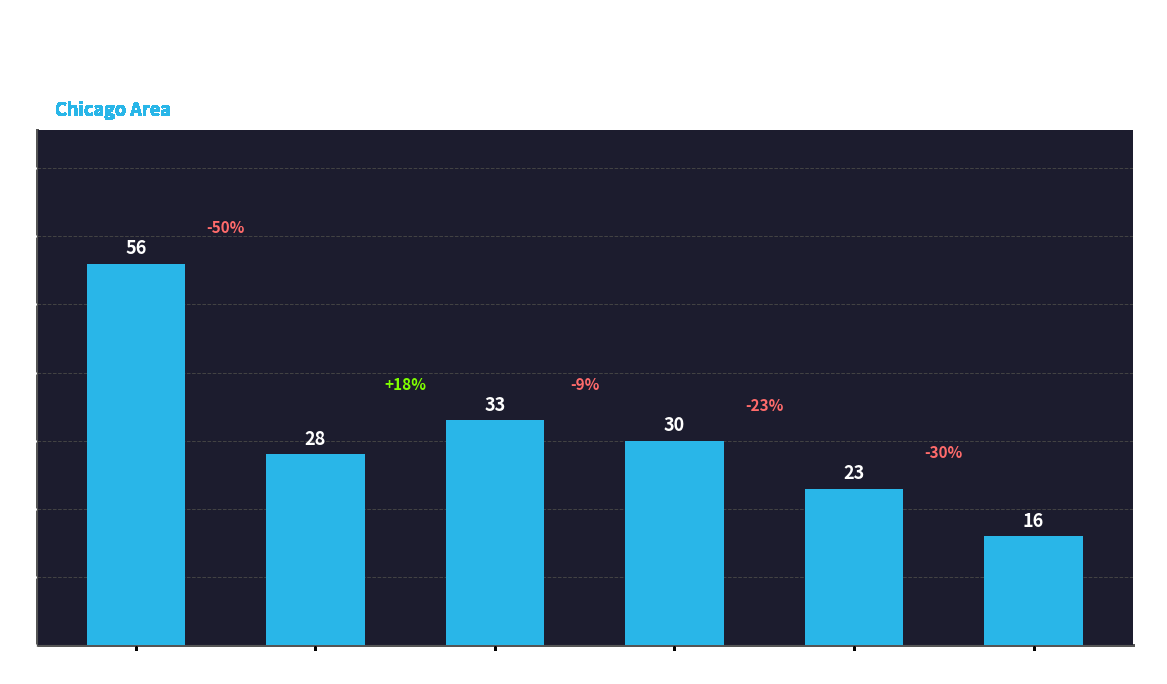

What is the difference between the values at 2015 and 2023?

40